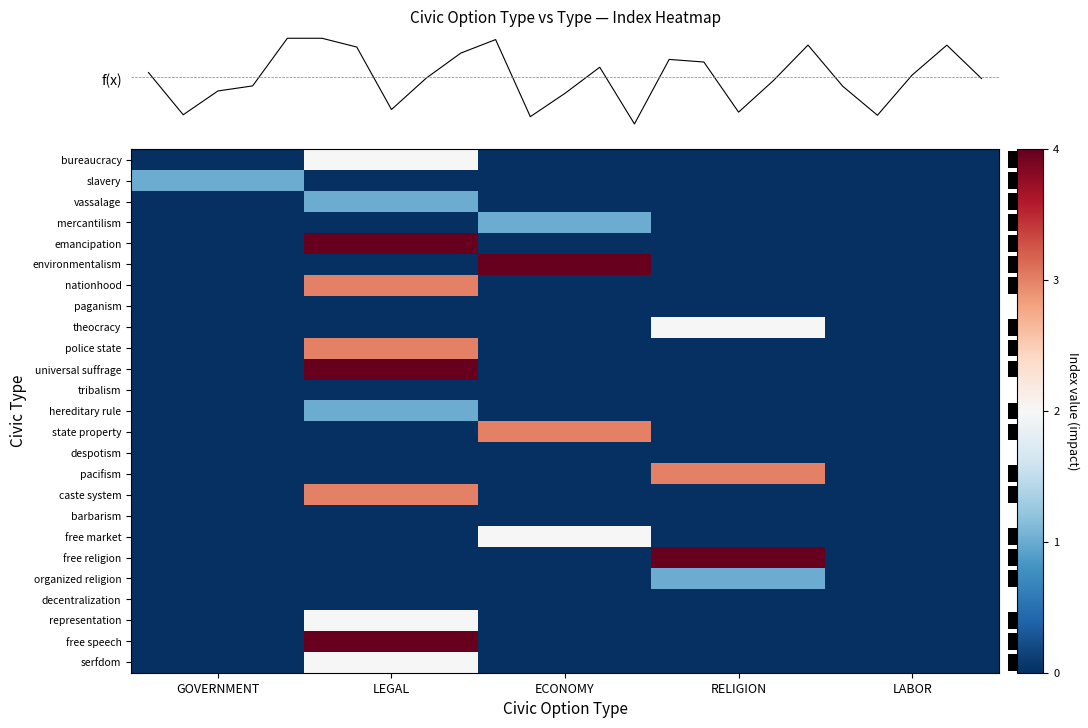

At how many categories does at least one series exceed 3?

3